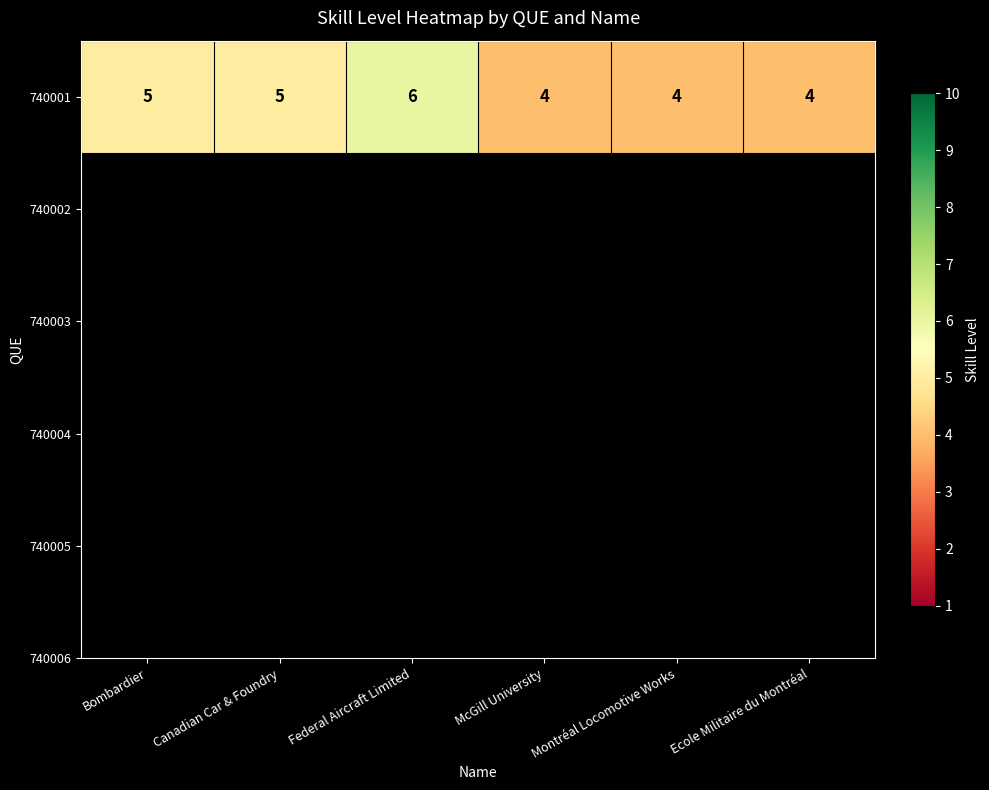

Rank the categories by value from lowest to highest.

McGill University, Montréal Locomotive Works, Ecole Militaire du Montréal, Bombardier, Canadian Car & Foundry, Federal Aircraft Limited